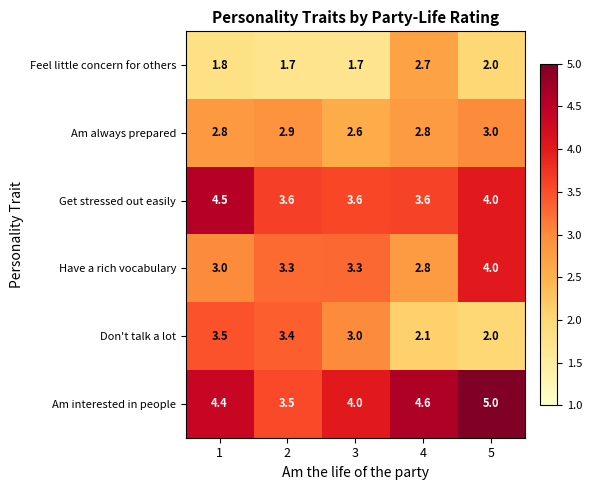

List the series in order of their peak value, lowest first.

Feel little concern for others, Am always prepared, Don't talk a lot, Have a rich vocabulary, Get stressed out easily, Am interested in people